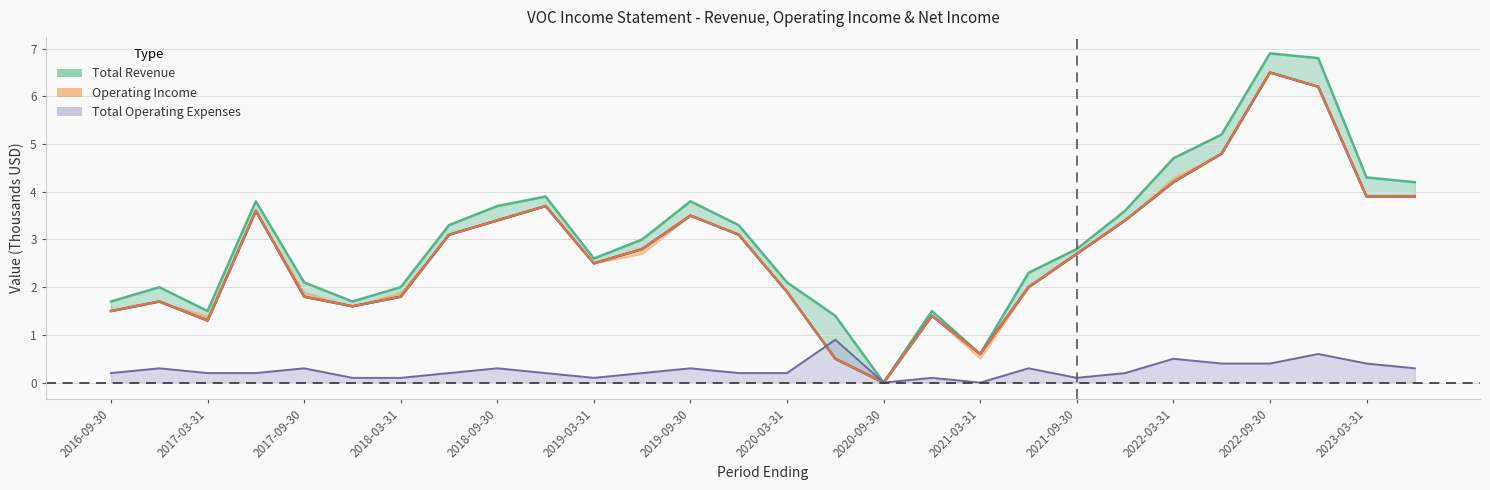

What position from the right is 9?

19